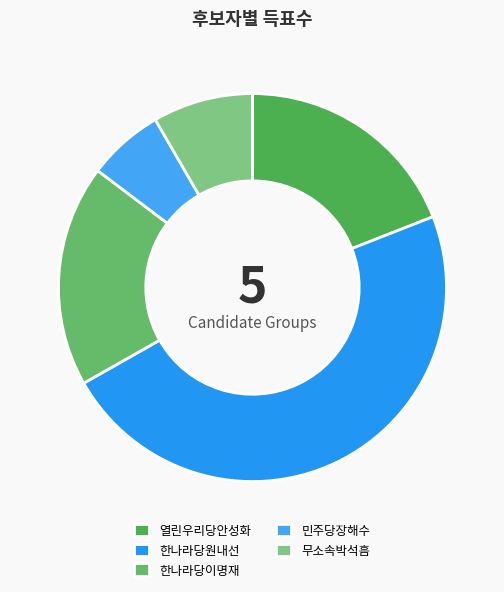

Does any single category account for the majority?

No